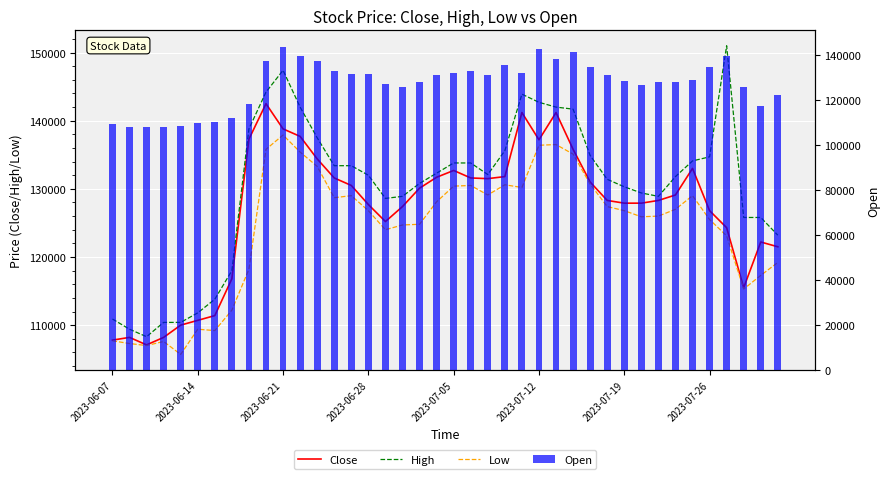

Where is Low nearest to the value 121800?

36